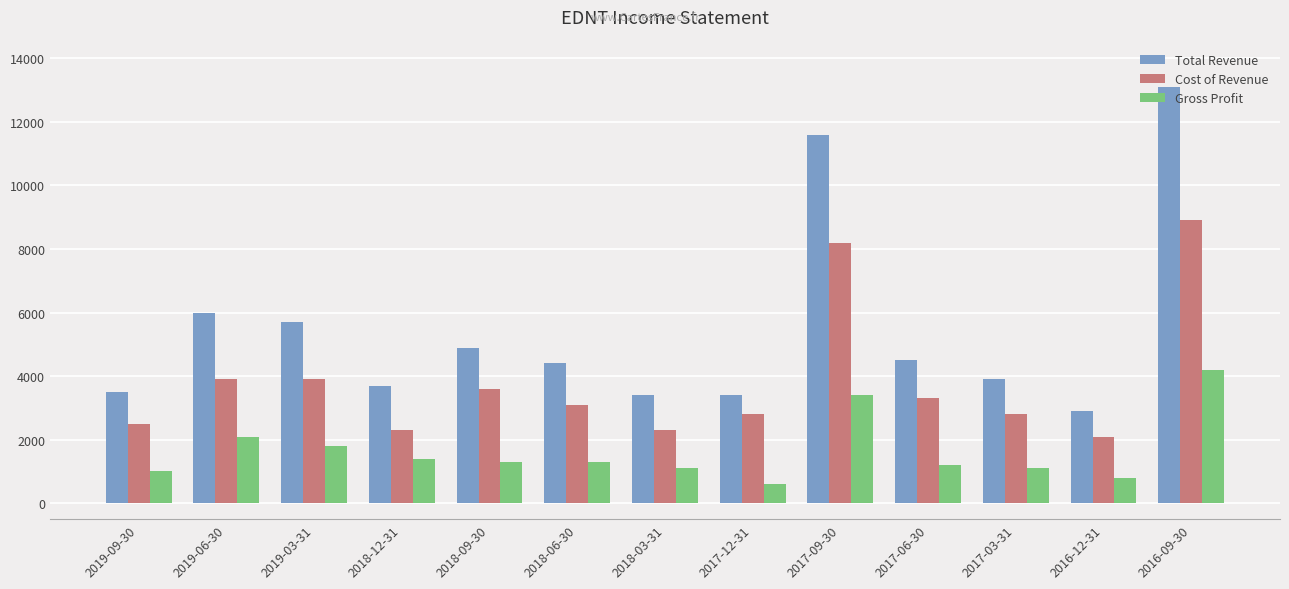

How many series are shown in this chart?

3